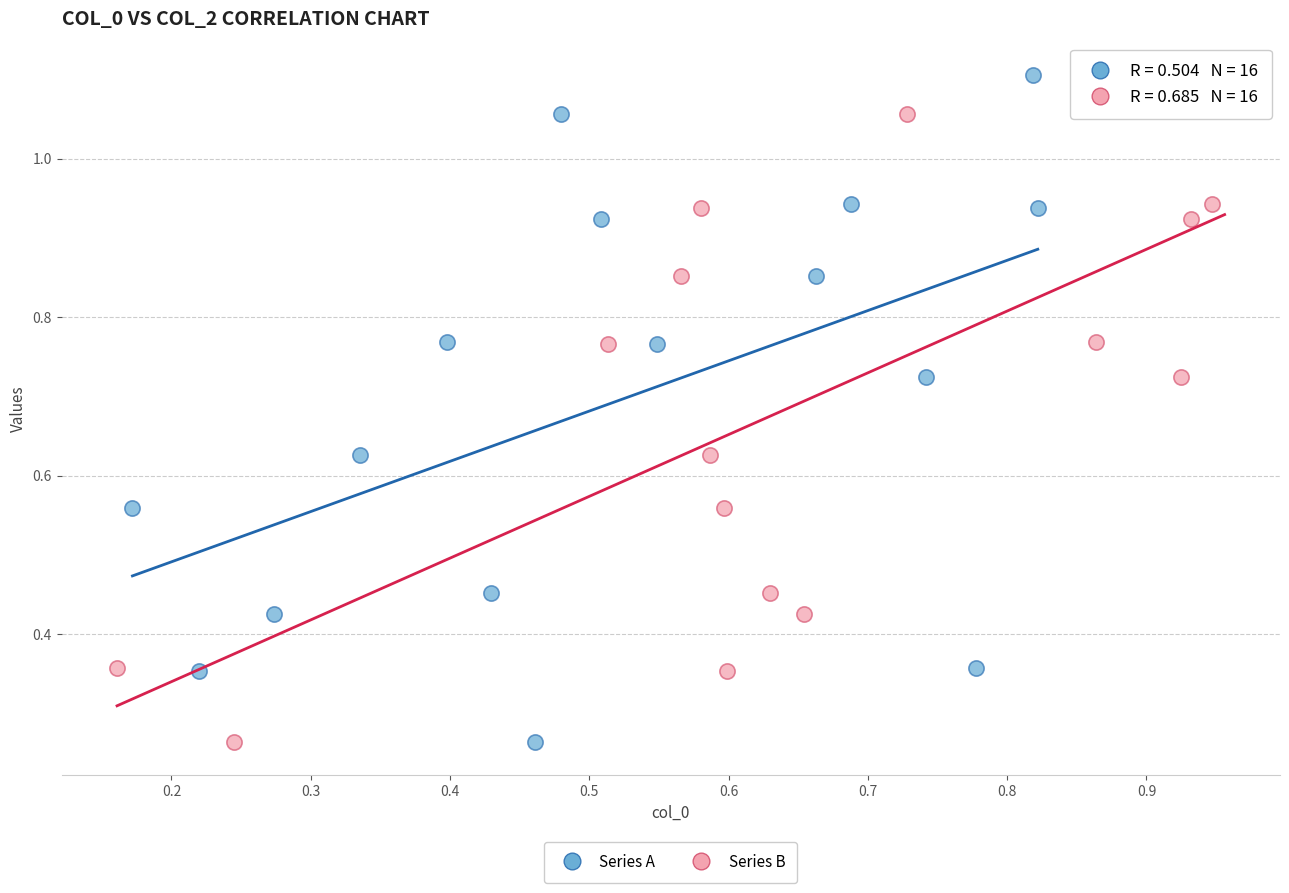

What are all the series names shown in the legend?

Series A, Series B